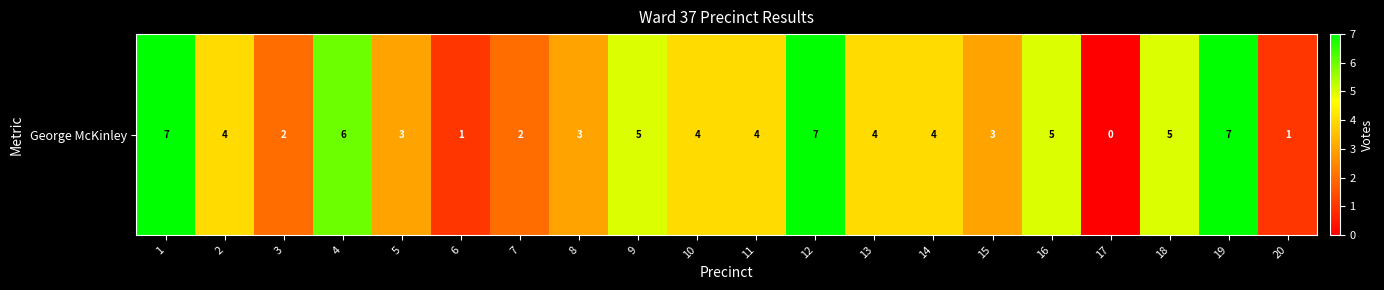

Rank the categories by value from lowest to highest.

17, 6, 20, 3, 7, 5, 8, 15, 2, 10, 11, 13, 14, 9, 16, 18, 4, 1, 12, 19